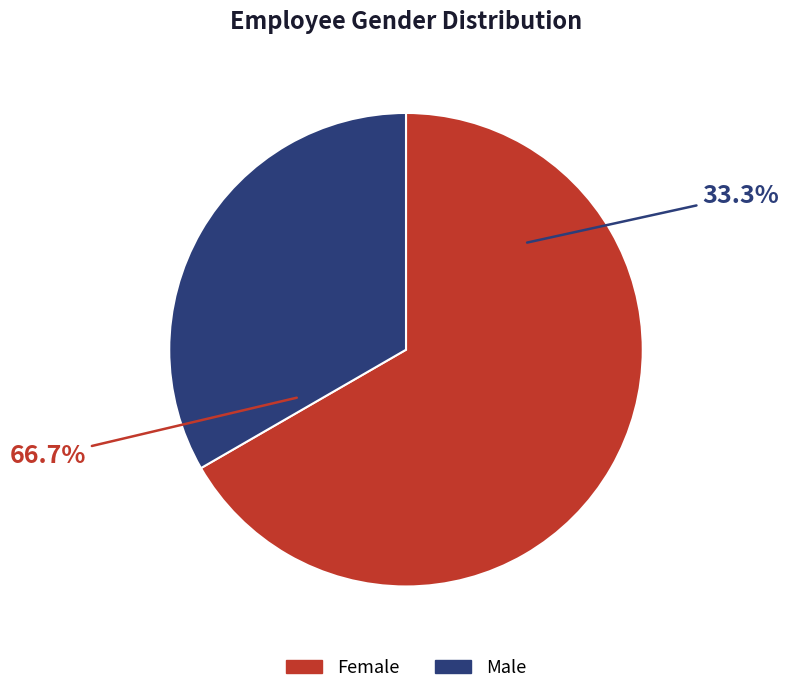

Which slice is the largest?

Female